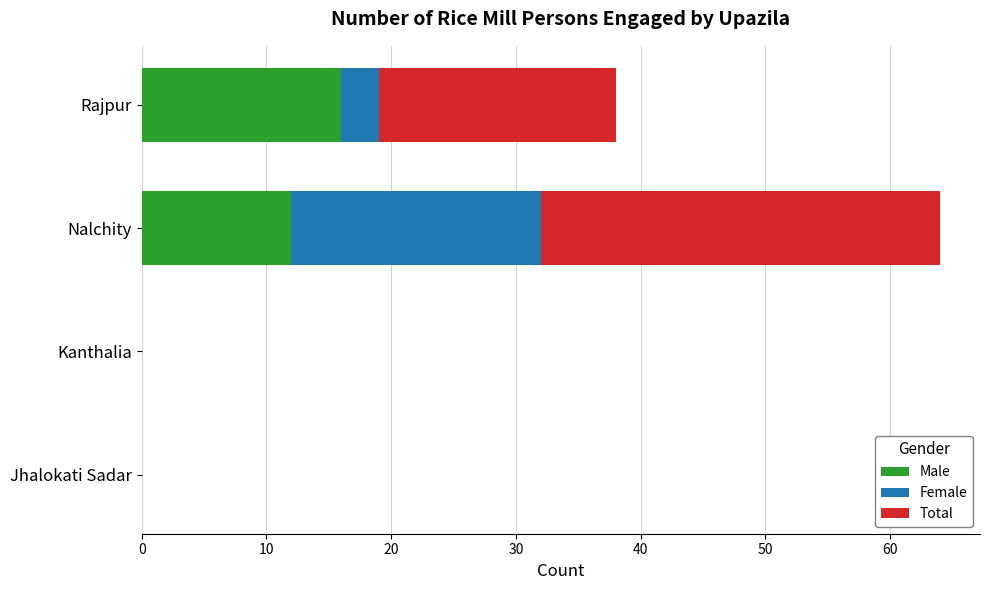

What are all the series names shown in the legend?

Male, Female, Total